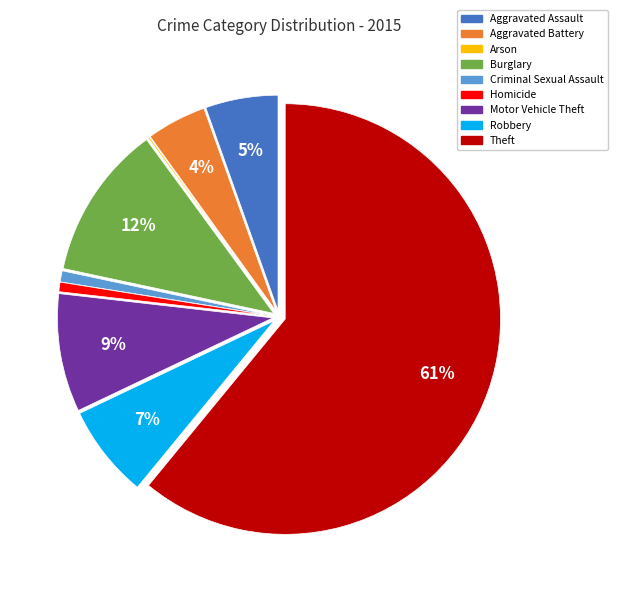

Is it true that Burglary is 23% of the pie?

False